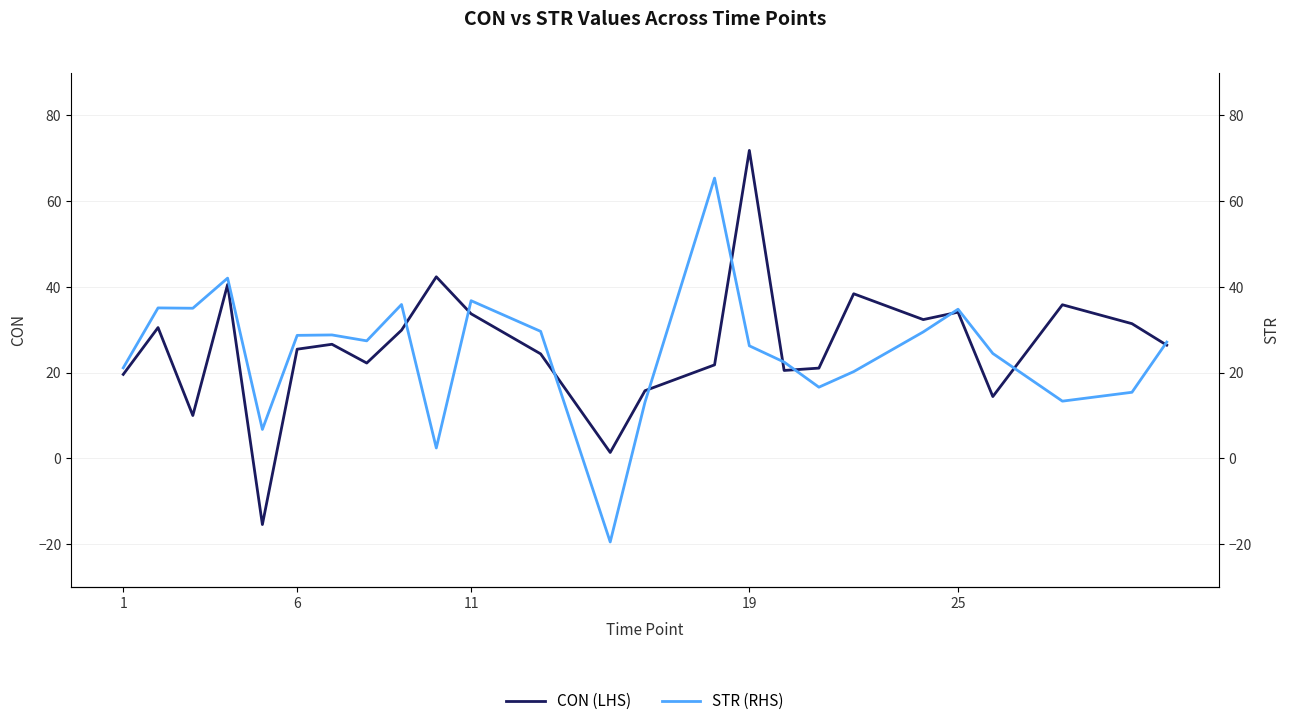

Rank the series by their average value, from lowest to highest.

STR (RHS), CON (LHS)